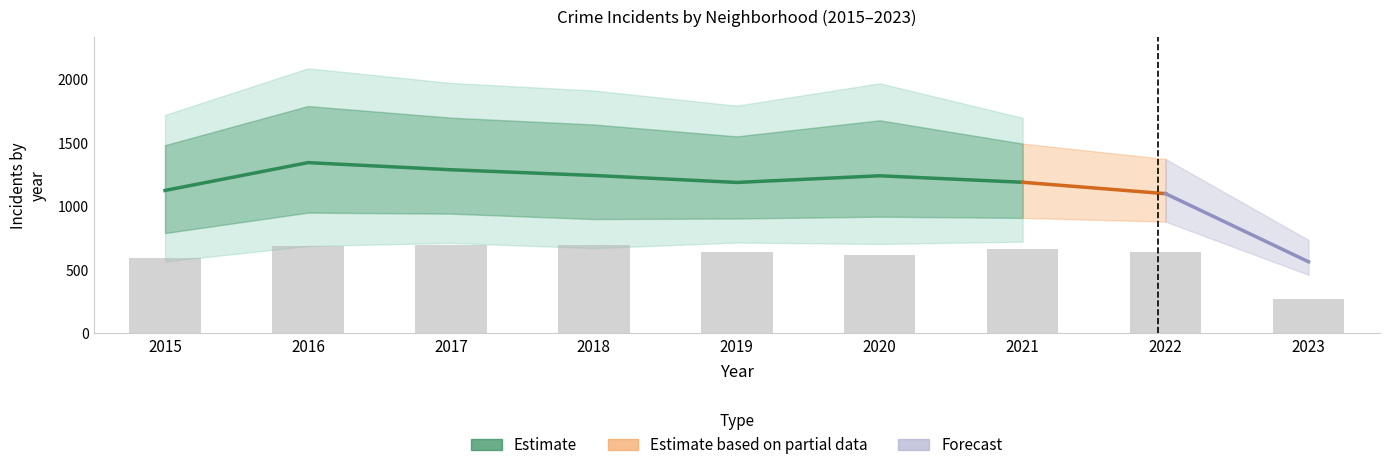

Which category has the highest value across all series?

2016